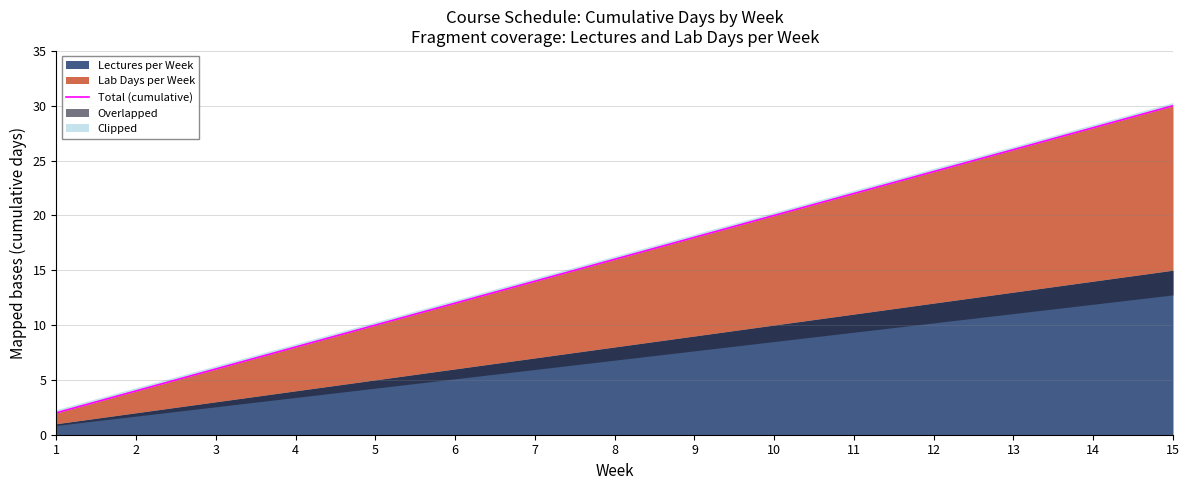

What is the value of the 3rd point from the left?

6